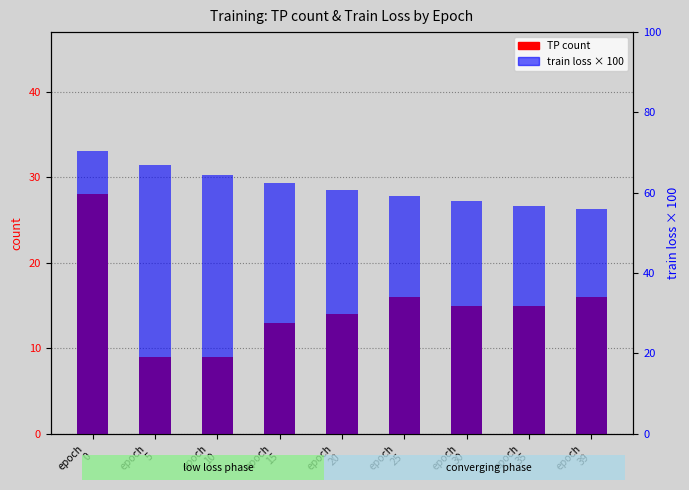

What is the spread (max minus min) of values at epoch
30?

42.9